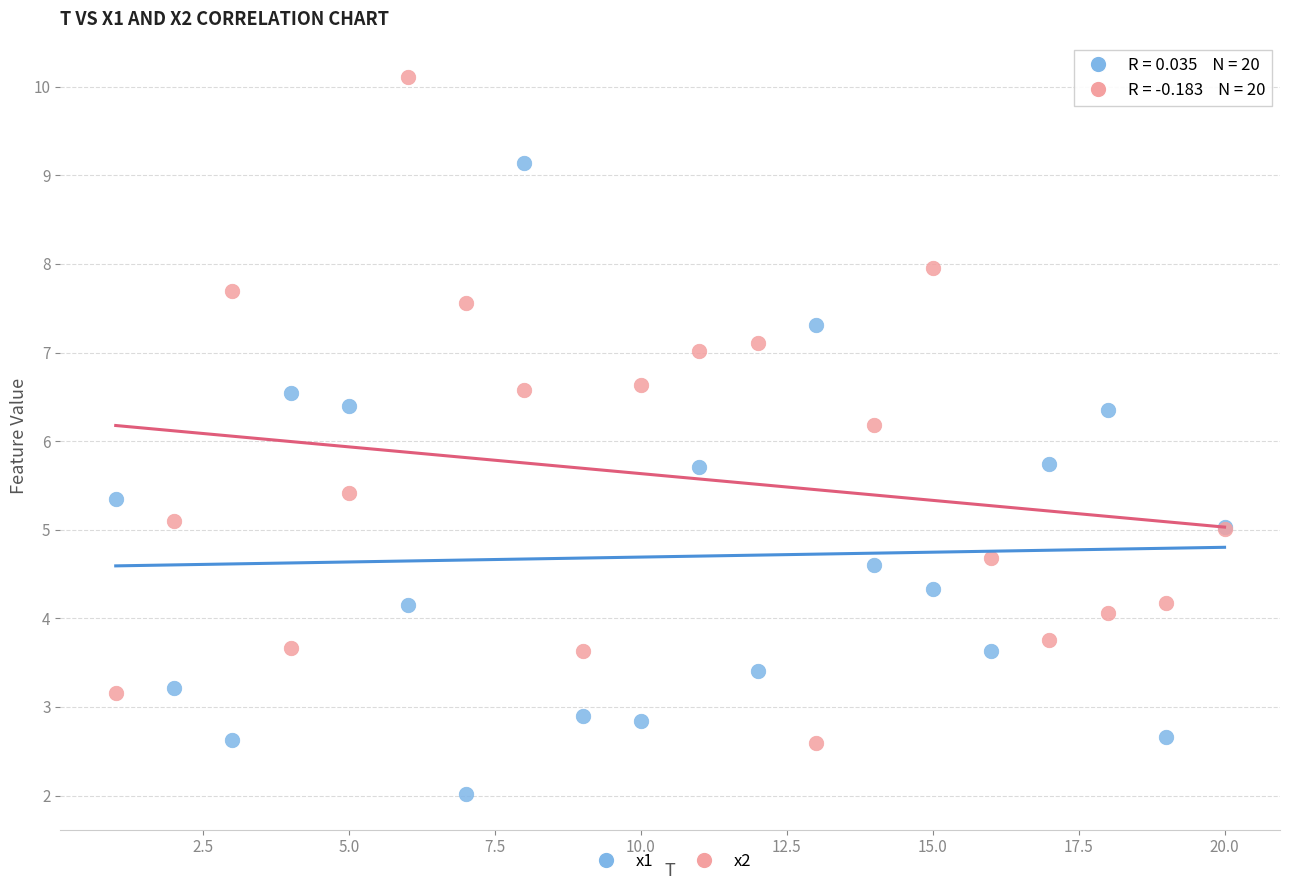

Which series contains the highest Y value?

x2